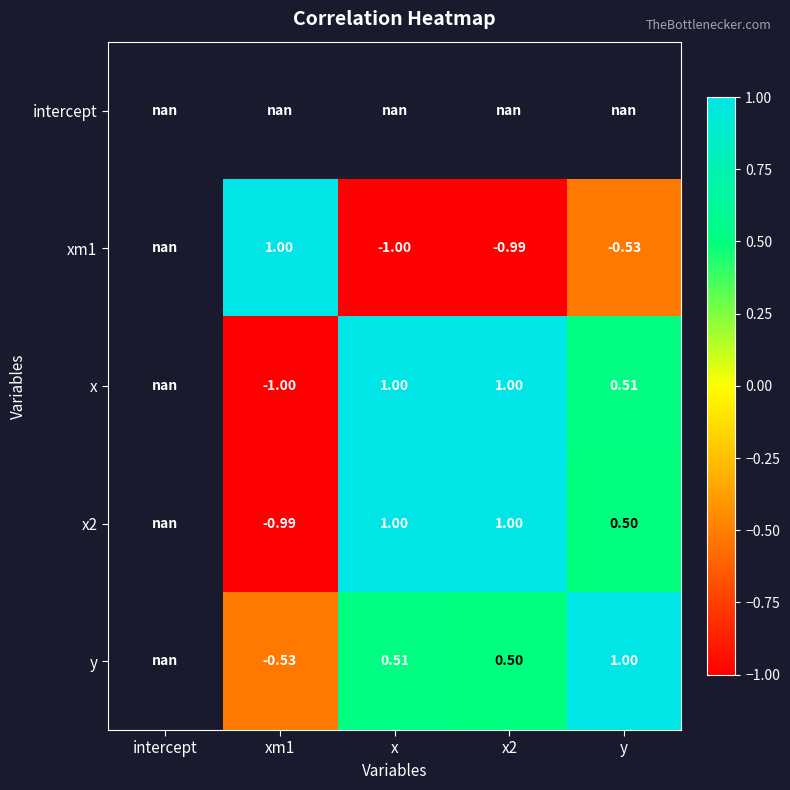

True or false: xm1 has a value of -1.0 at x.

True